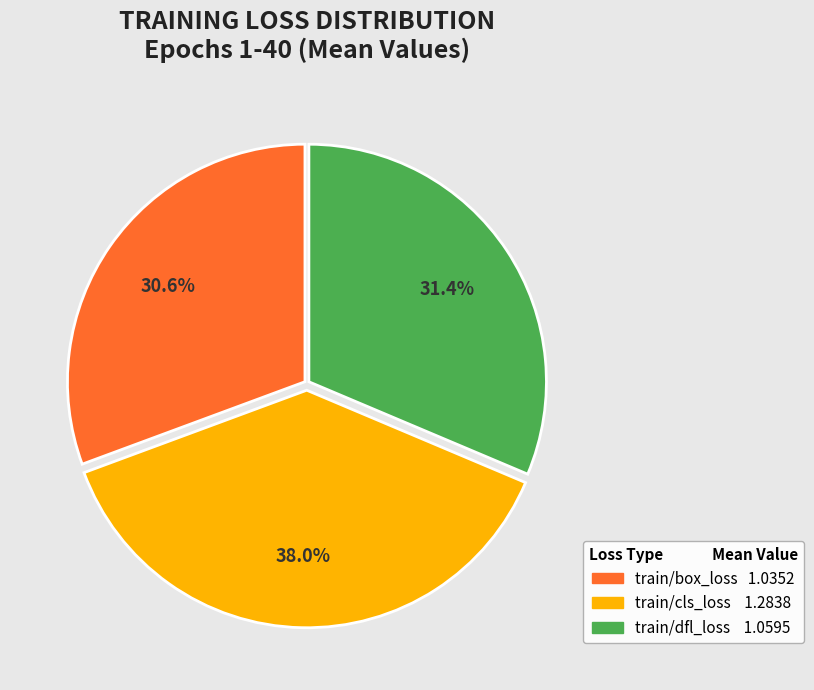

To the nearest percent, what is the average slice percentage?

33%